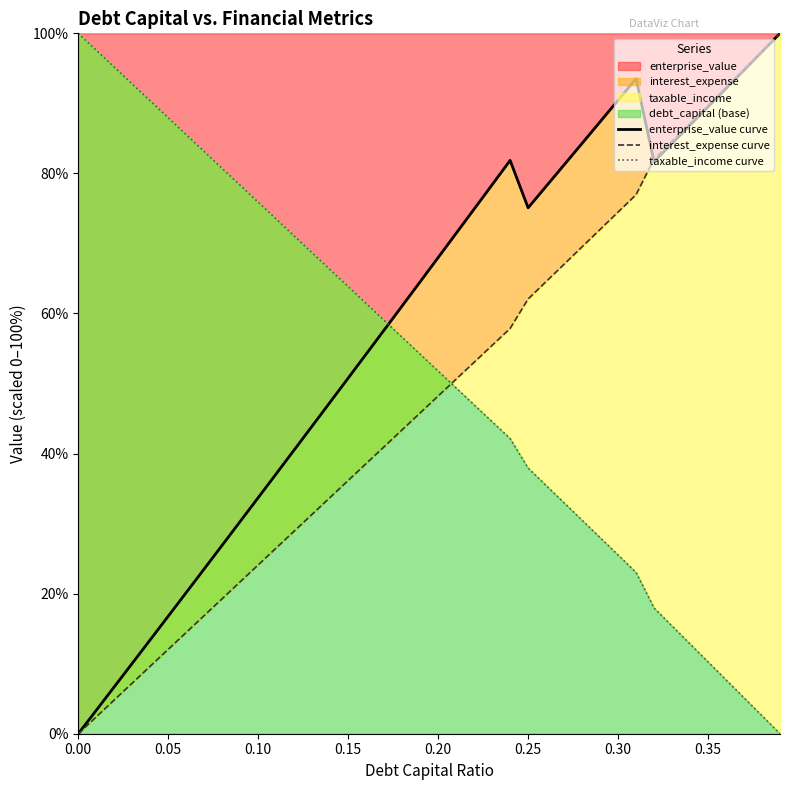

Rank the series by their average value, from lowest to highest.

interest_expense curve, taxable_income curve, enterprise_value curve